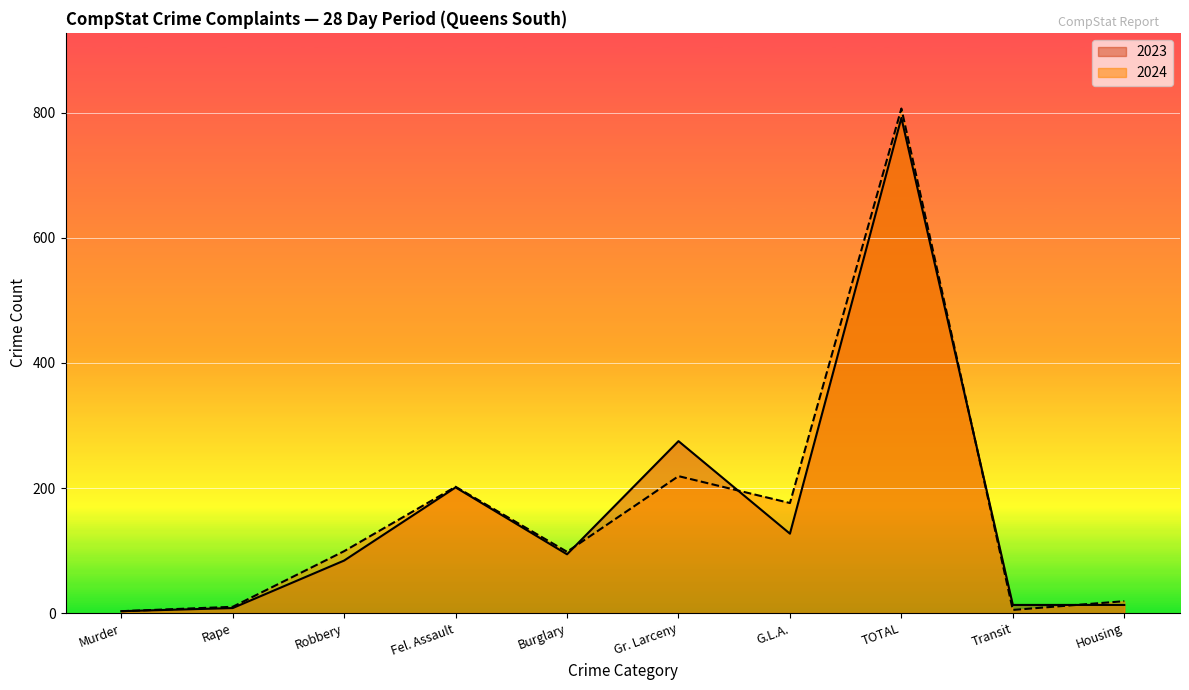

Is it true that 2024 equals 98 at Burglary?

True